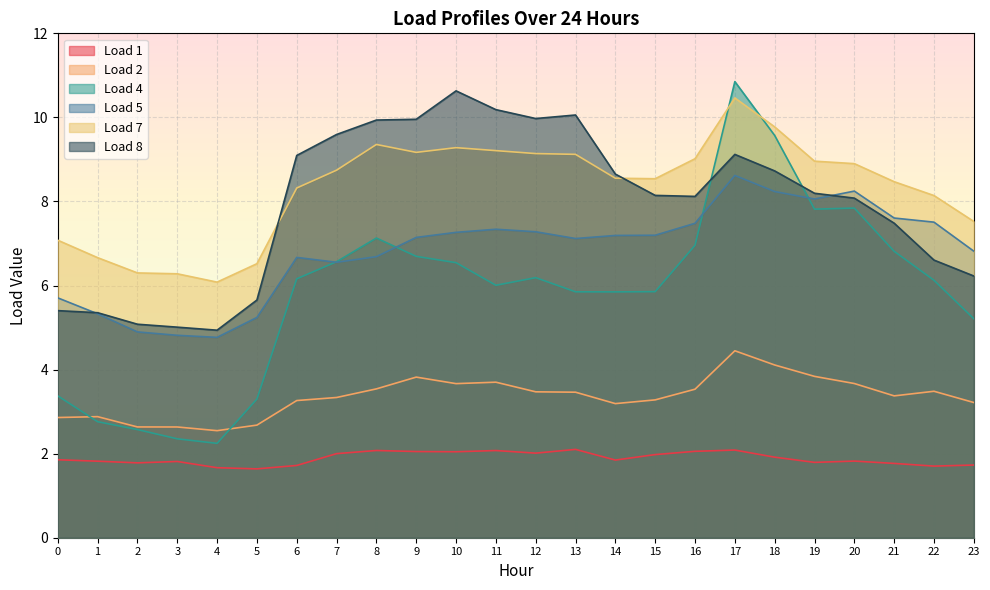

What is the average value of the Load 1 series?

1.9